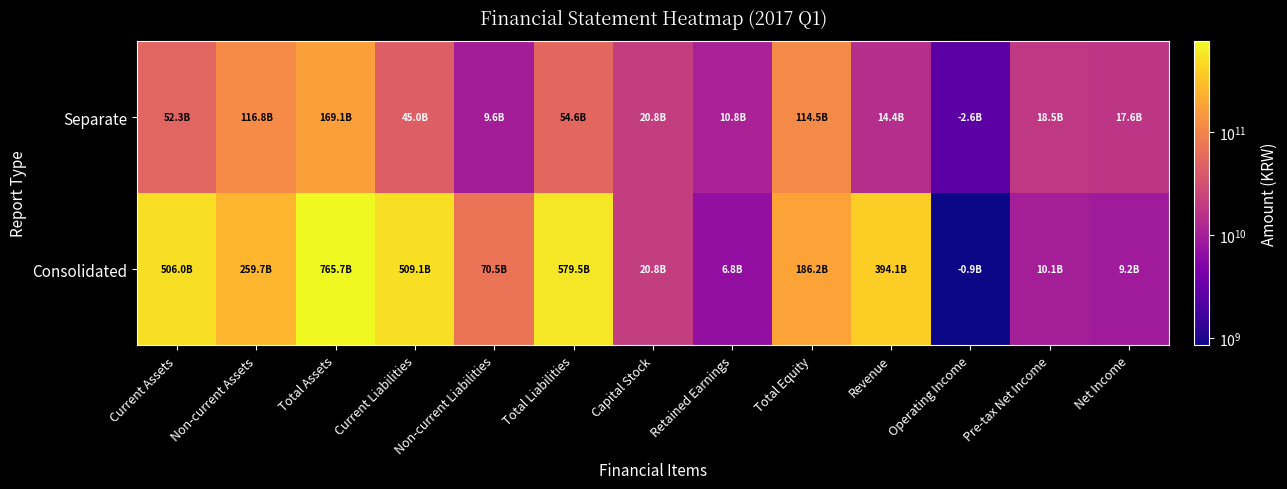

Which has a higher value, Total Assets or Operating Income?

Total Assets